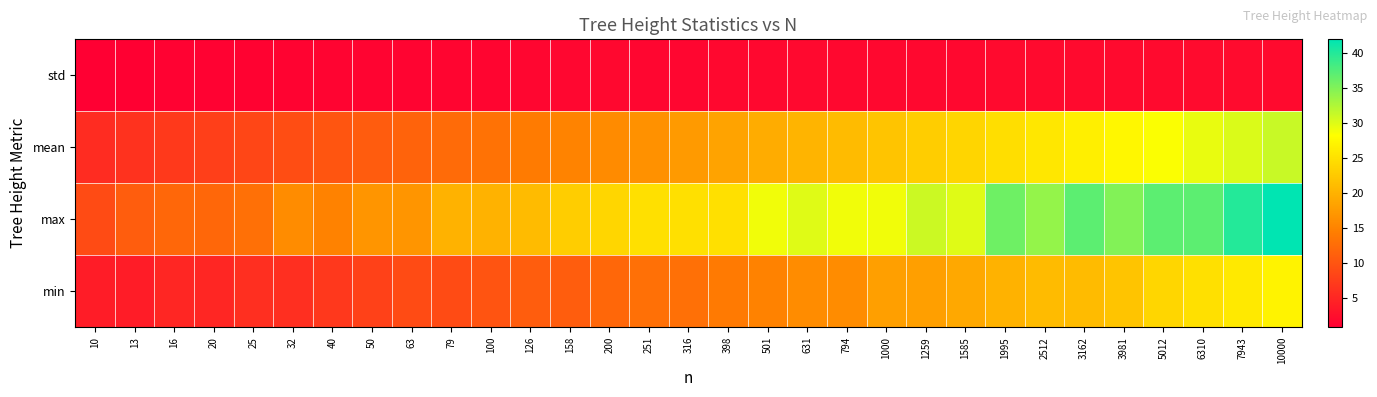

Rank the series by their average value, from highest to lowest.

max, mean, min, std